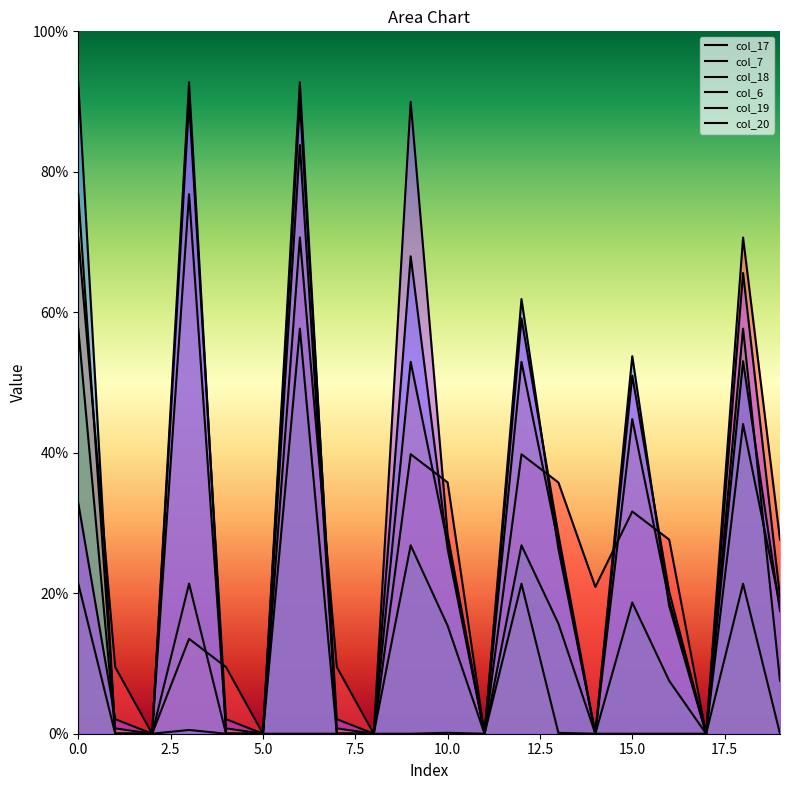

Which label corresponds to the smallest value in the chart?

2